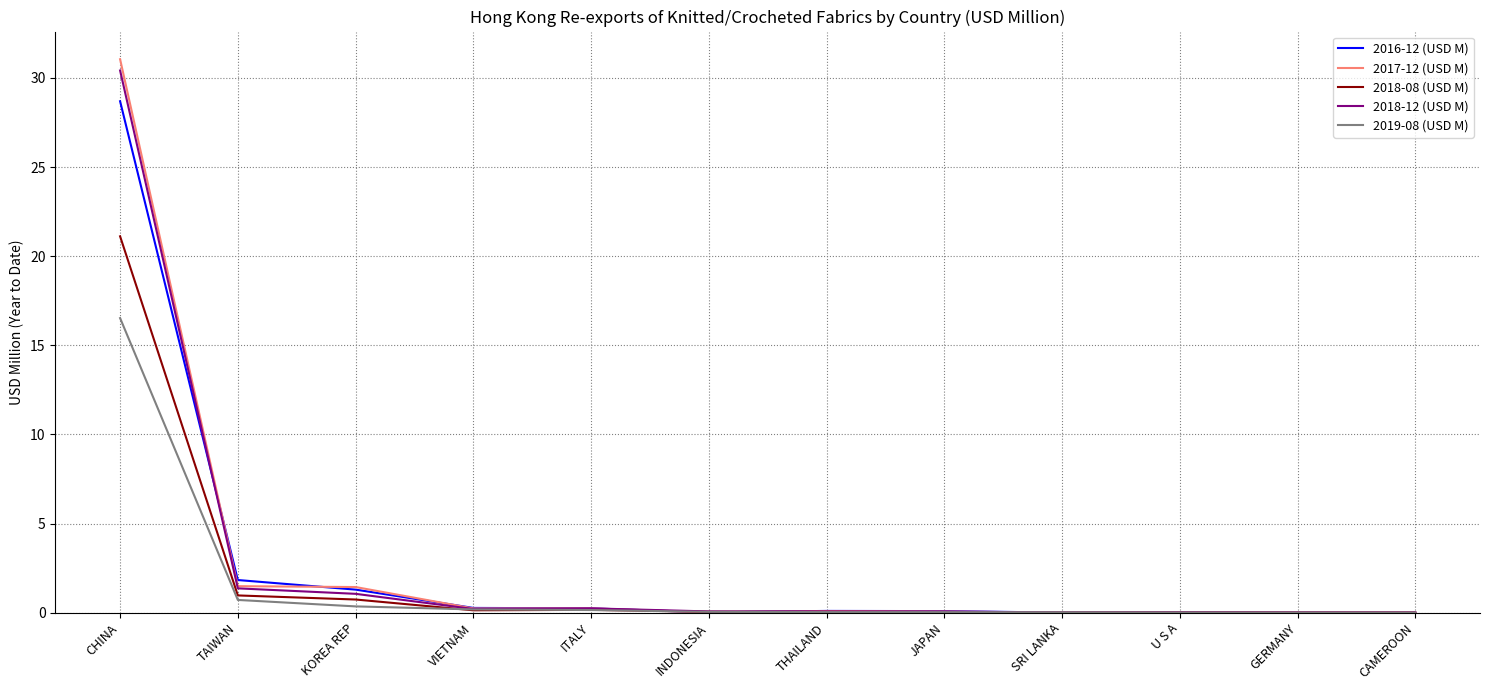

What is the sum of the 2017-12 (USD M) values at THAILAND and TAIWAN?

1.6